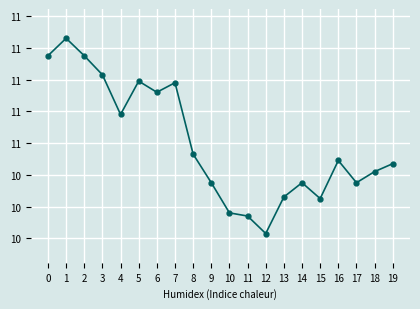

Is it true that the value at 11 is 2.1?

False